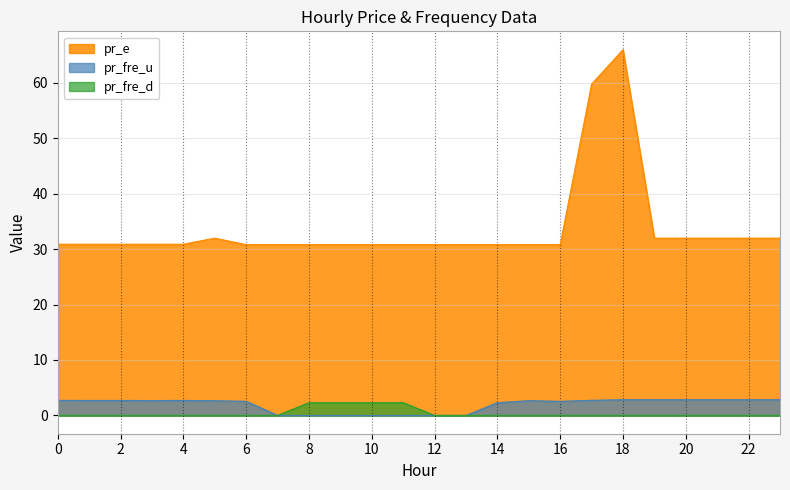

Which category has the highest value across all series?

18